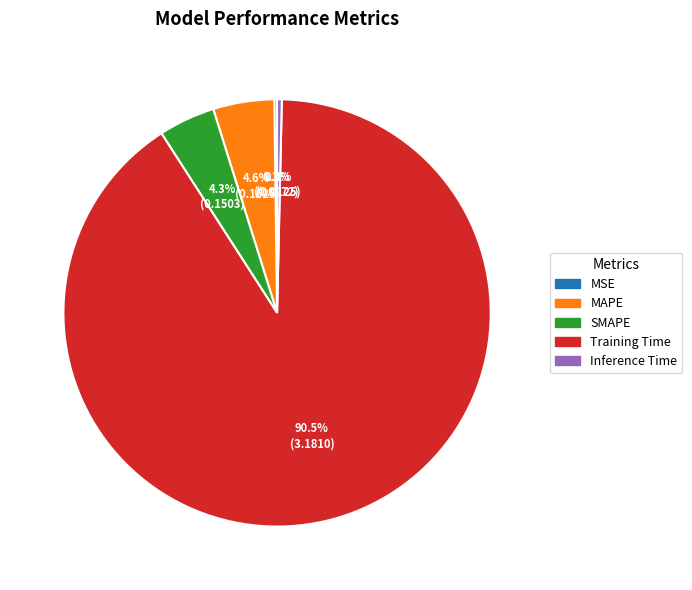

What is the total percentage of Training Time and Inference Time?

90.9%